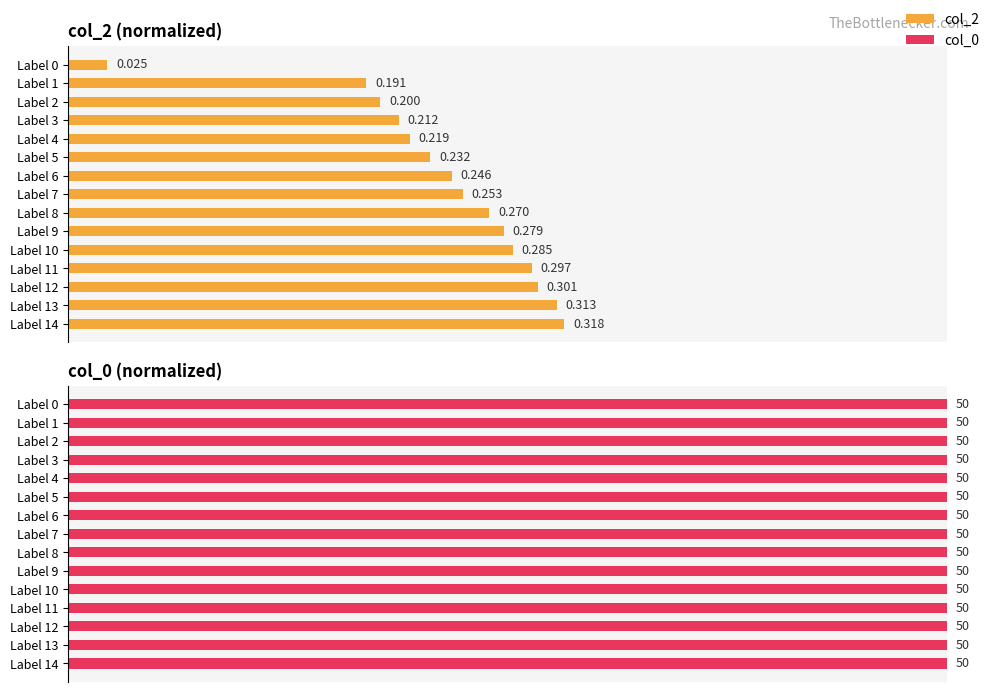

What are all the series names shown in the legend?

col_2, col_0